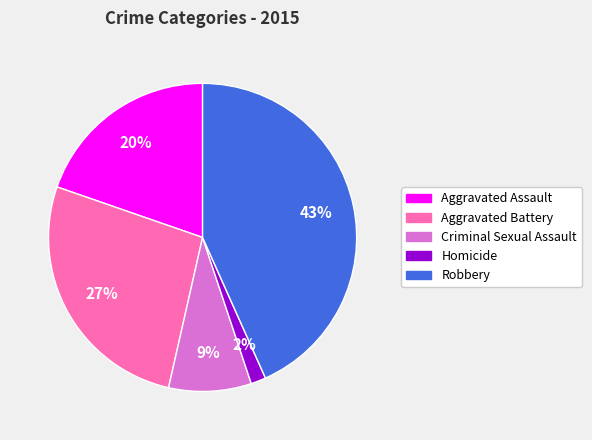

To the nearest percent, what percentage of the pie is Aggravated Battery?

27%